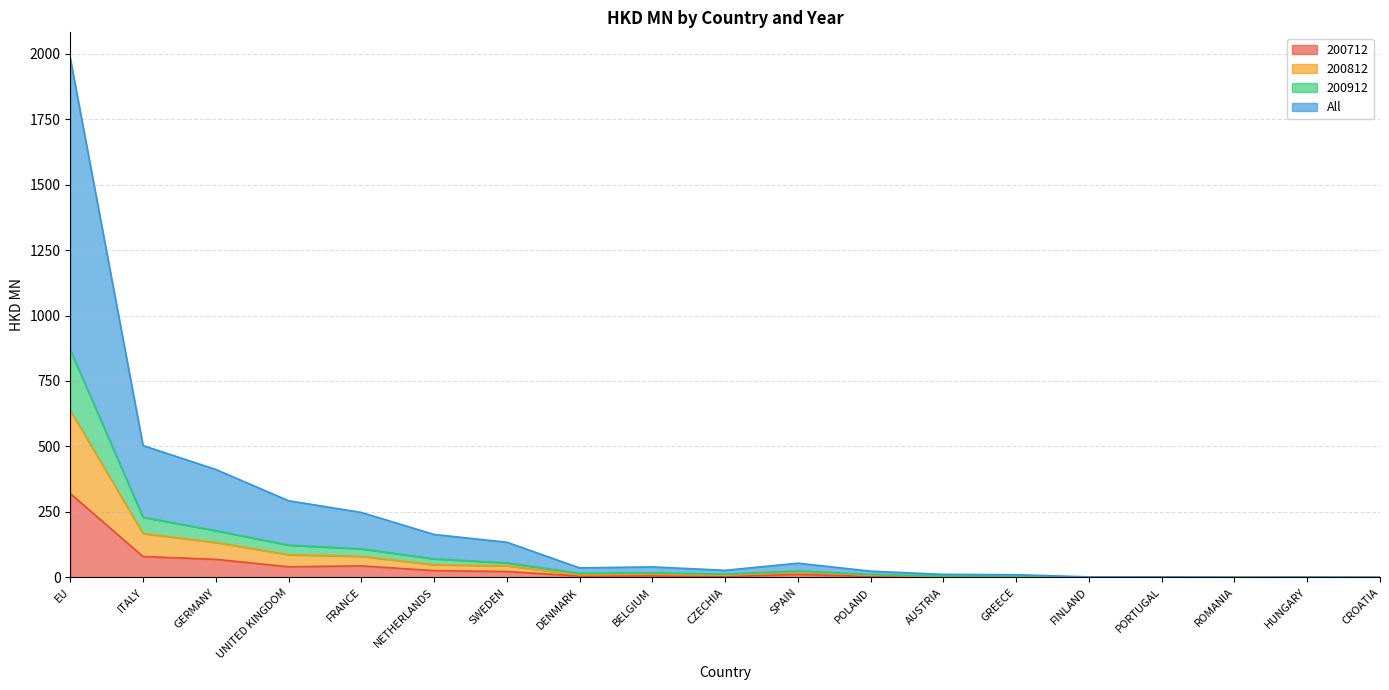

Rank the categories by All value from lowest to highest.

ROMANIA, CROATIA, HUNGARY, FINLAND, PORTUGAL, GREECE, AUSTRIA, POLAND, CZECHIA, DENMARK, BELGIUM, SPAIN, SWEDEN, NETHERLANDS, FRANCE, UNITED KINGDOM, GERMANY, ITALY, EU